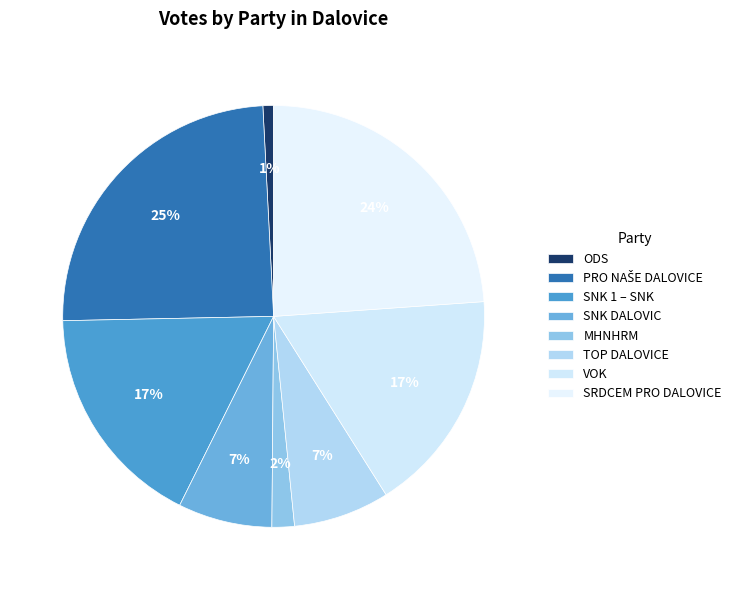

What portion of the pie excludes SRDCEM PRO DALOVICE?

76.1%